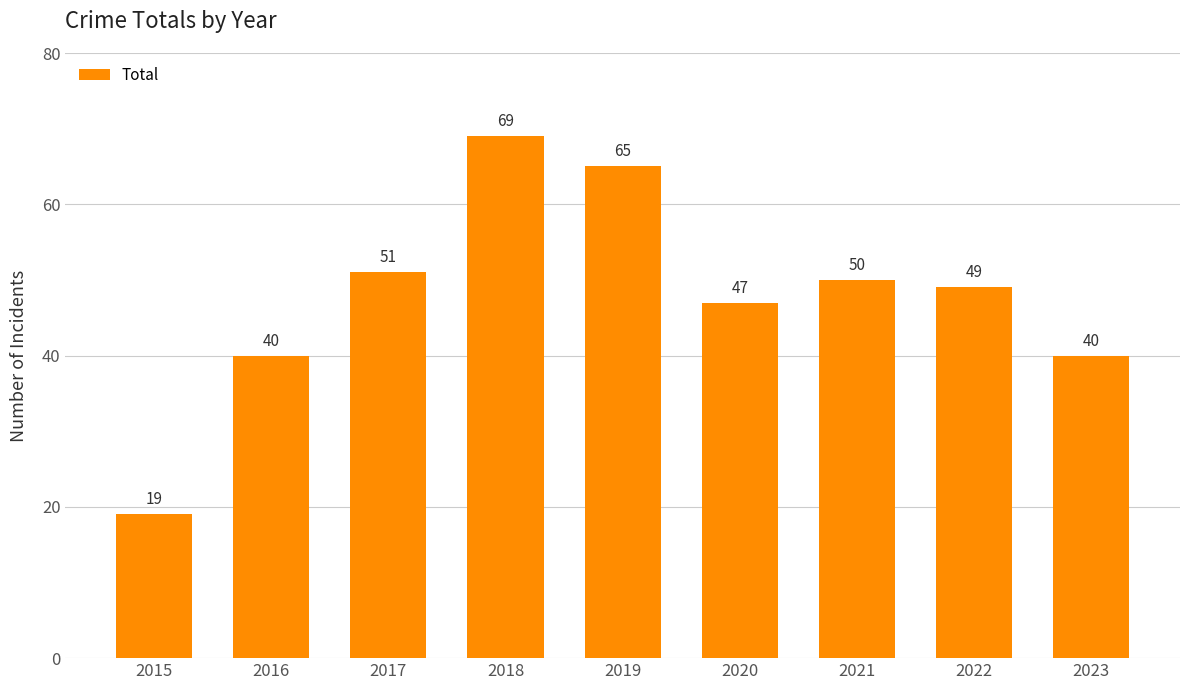

Read the value at 2016, to the nearest 10.

40